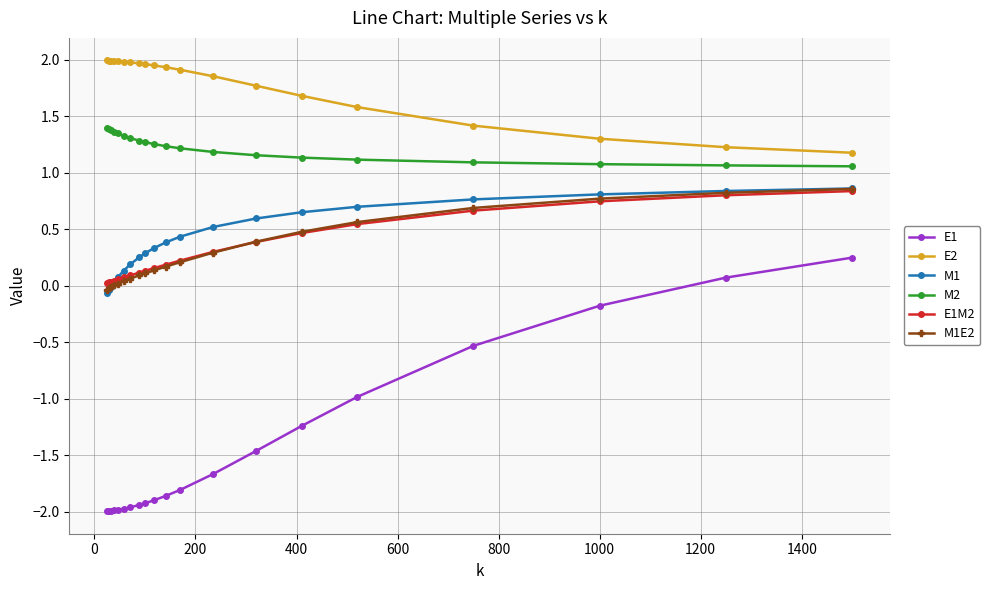

Which series has the widest spread of values?

E1